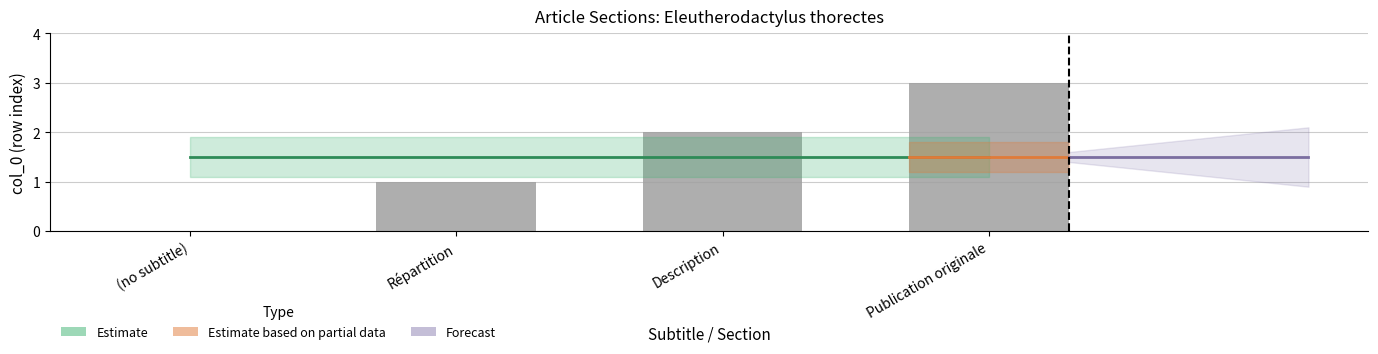

How many data points are less than 2?

2